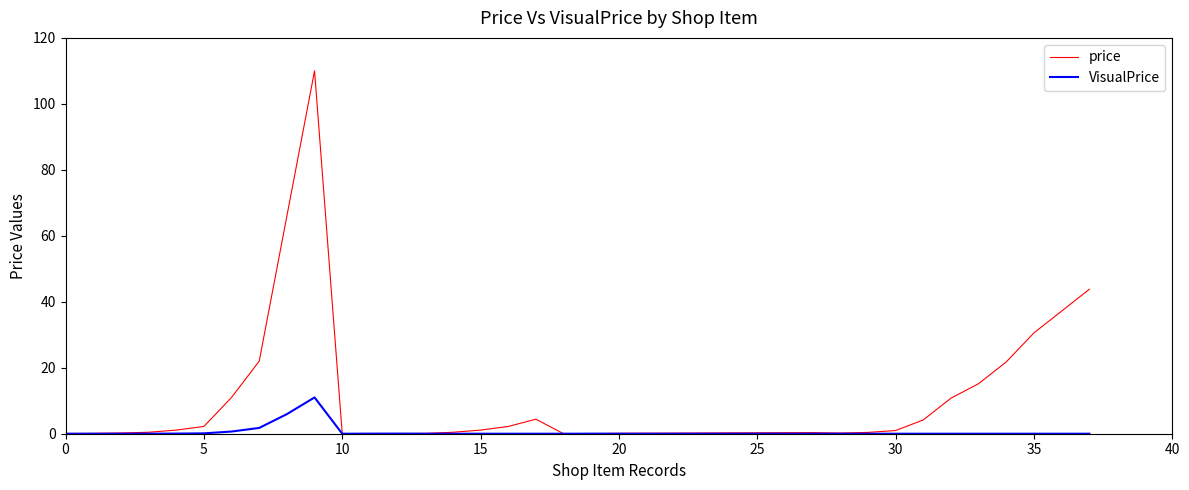

Which series has the widest spread of values?

price